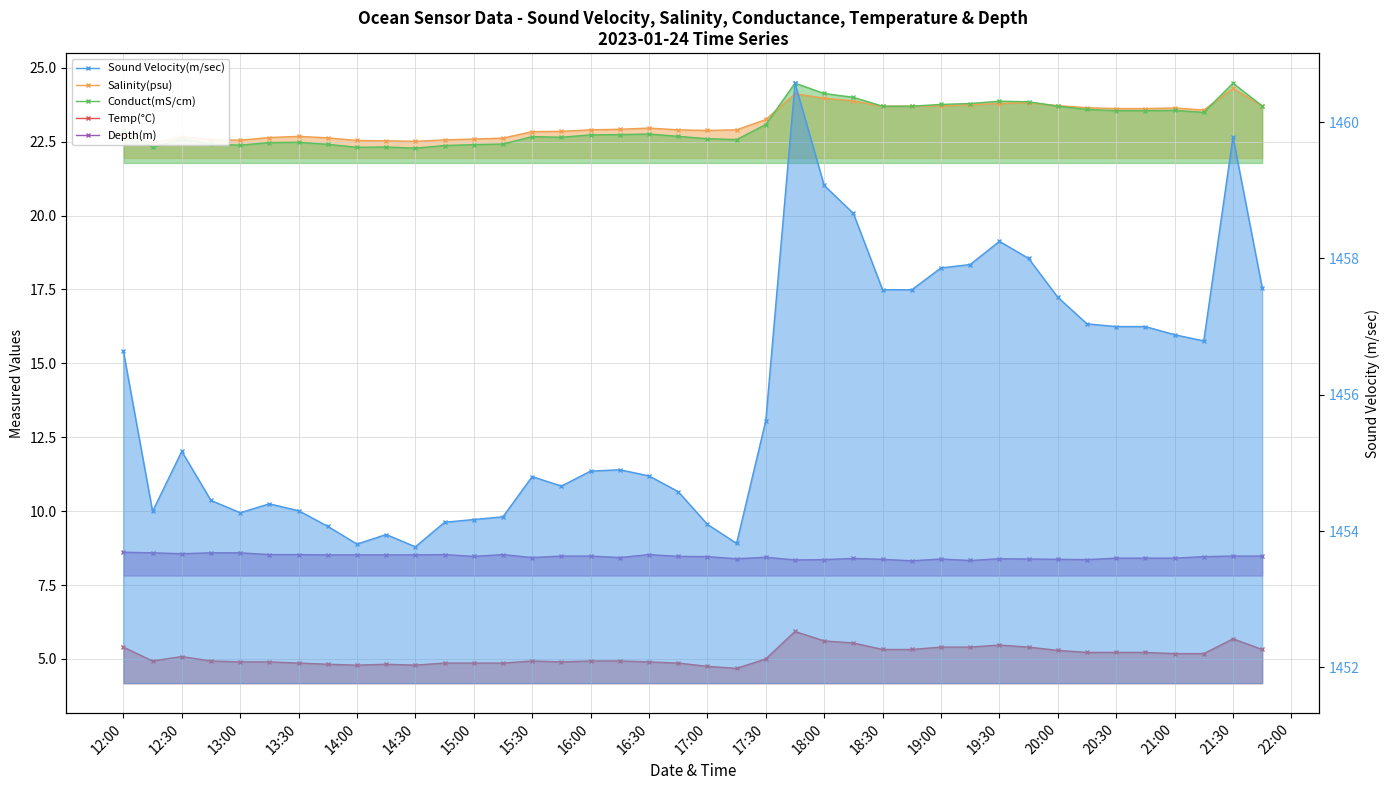

Which has a higher value, 19:30 or 17:00?

19:30